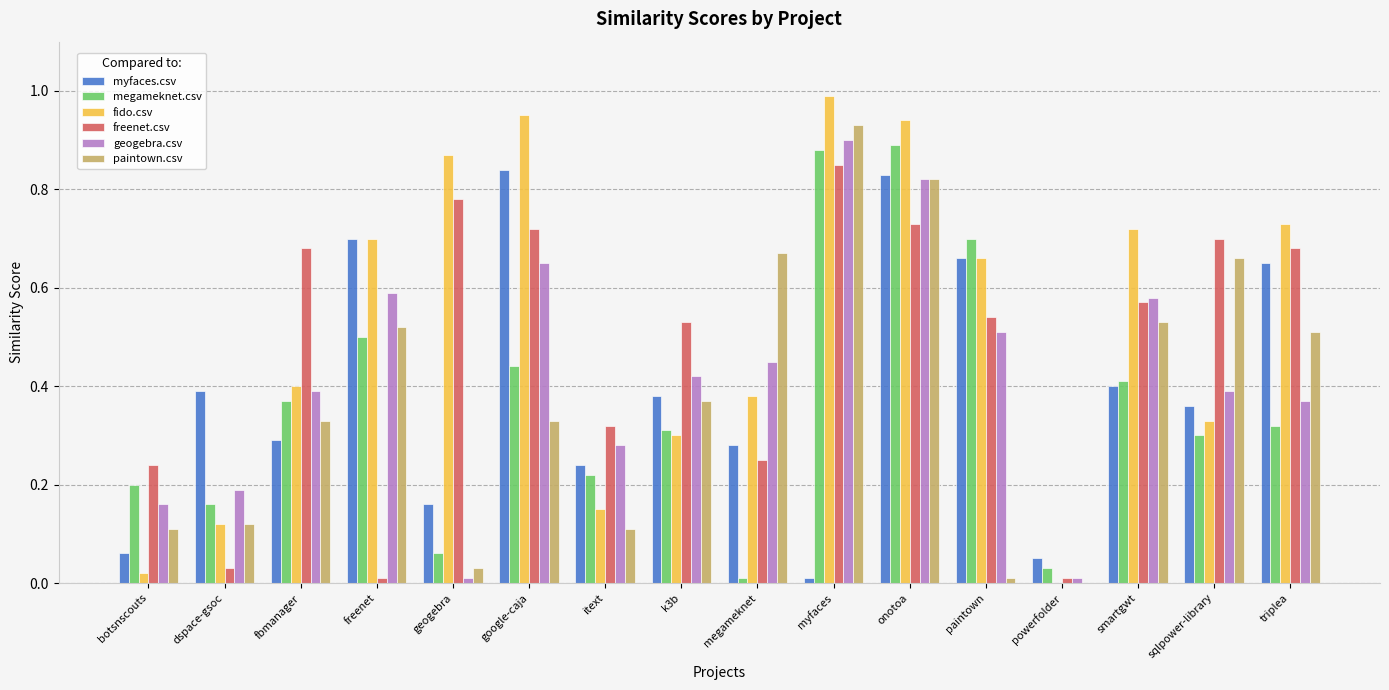

What is the maximum value shown in the chart?

1.0